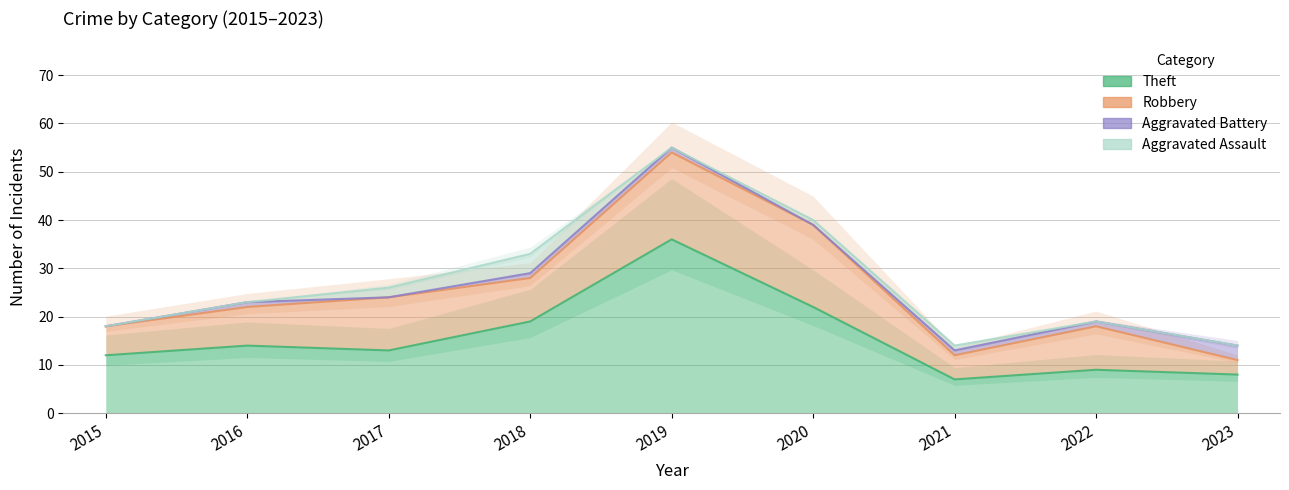

At which category does the chart reach its minimum across all series?

2015